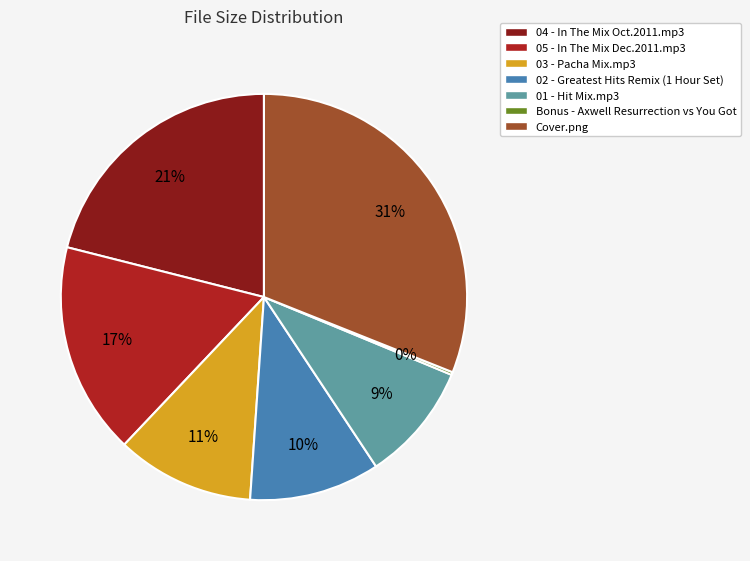

Which slice is the largest?

Cover.png